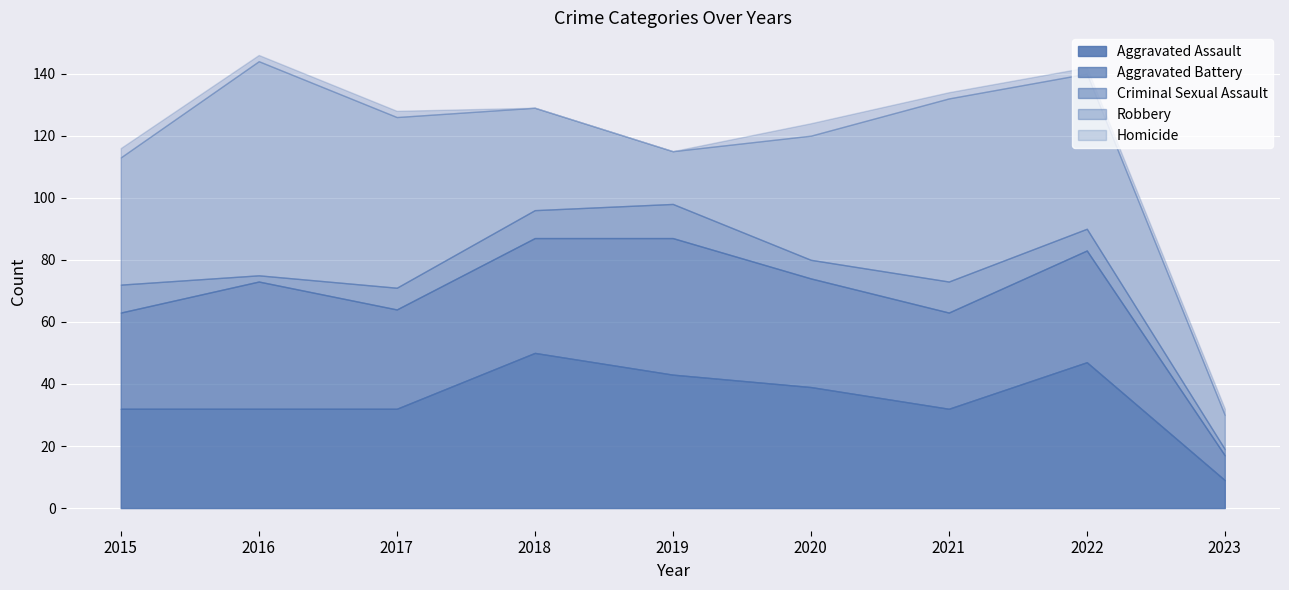

How many Criminal Sexual Assault values are between 6 and 9?

5